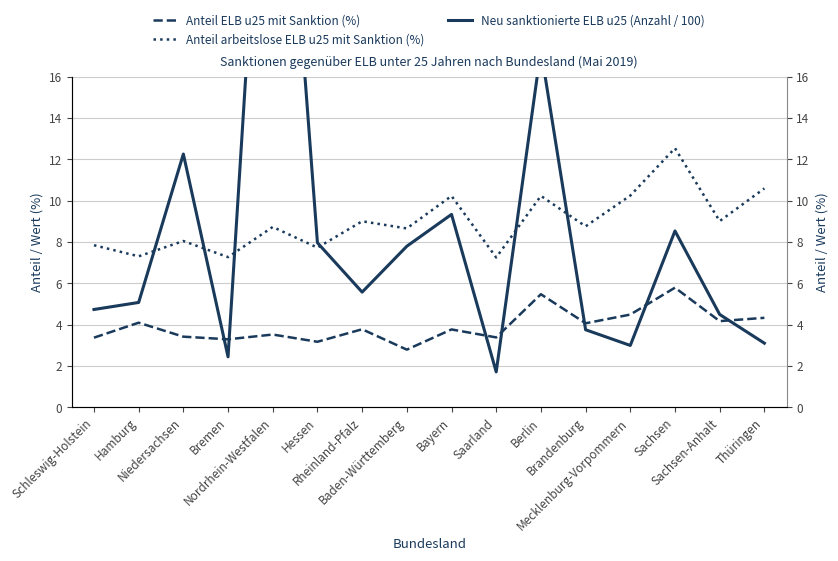

What is the average value of the Anteil arbeitslose ELB u25 mit Sanktion (%) series?

9.0